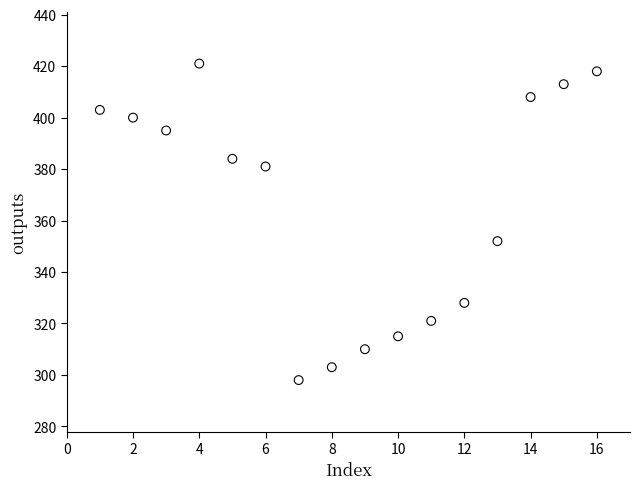

What Y value in the scatter plot is closest to 359?

352